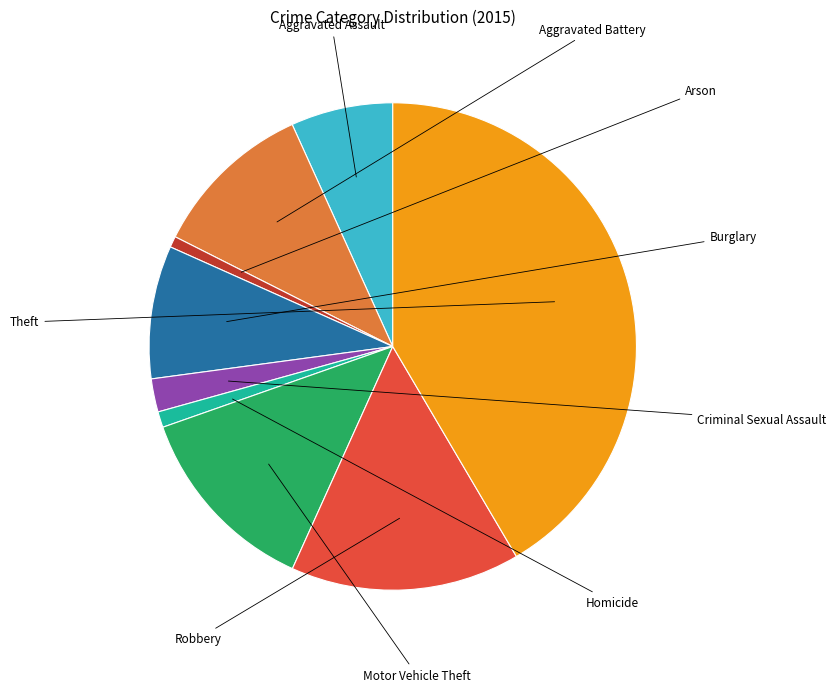

Is there a majority slice in this chart?

No